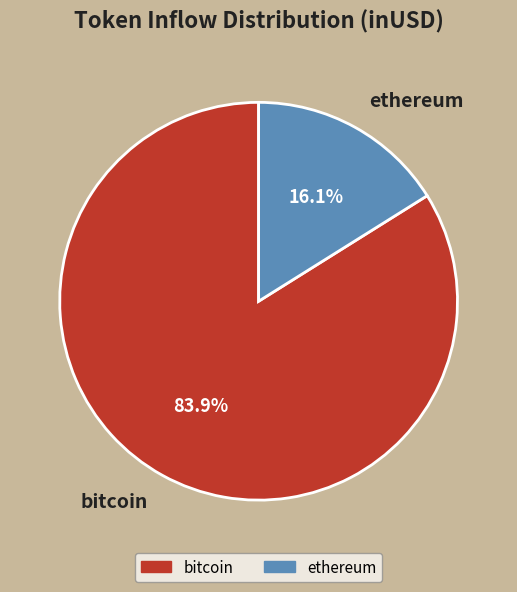

Which slice is the smallest?

ethereum